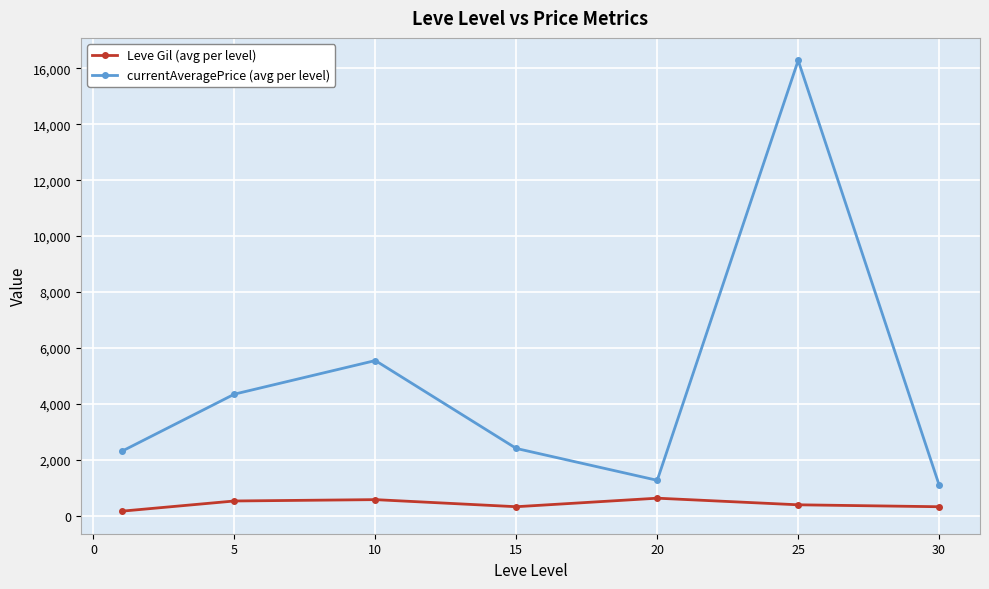

Which series has the largest range (max minus min)?

currentAveragePrice (avg per level)